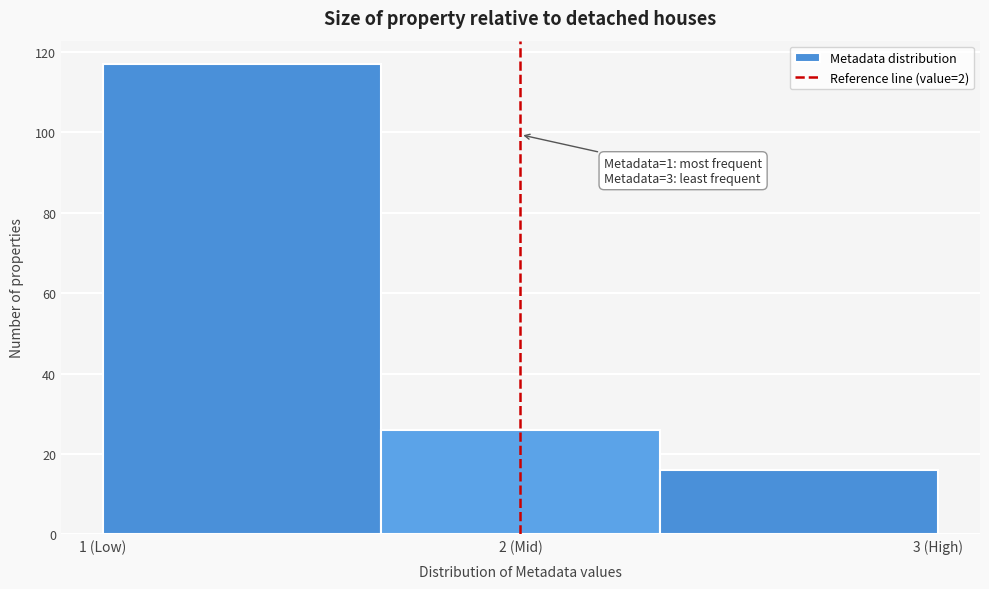

Reading left to right, extract all data points from this chart.

117	26	16